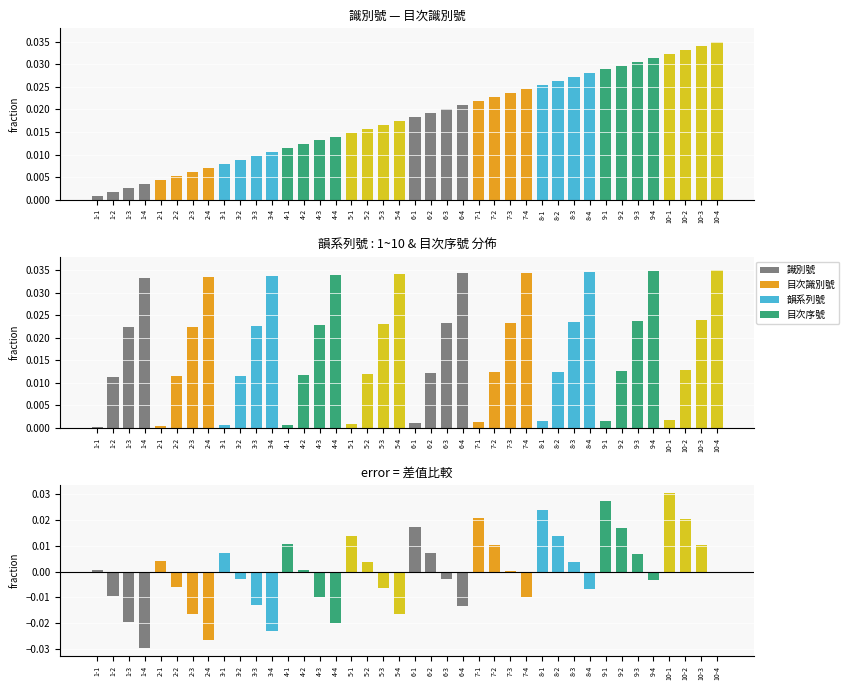

At which label does 差值 first exceed 0?

1-1